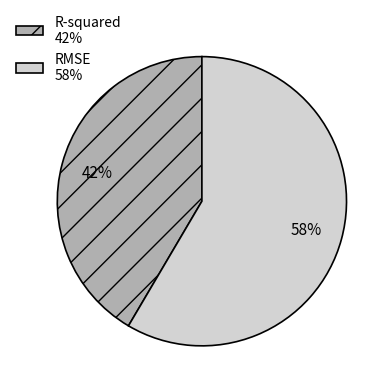

To the nearest percent, what percentage of the pie is R-squared?

42%